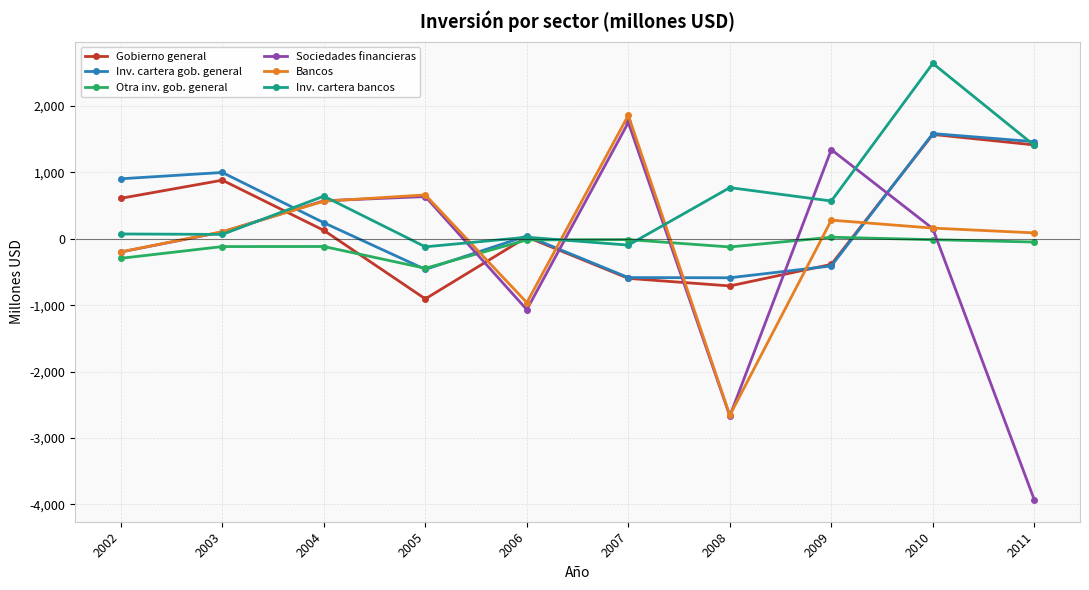

What is the sum of the Bancos values at 2005 and 2002?

464